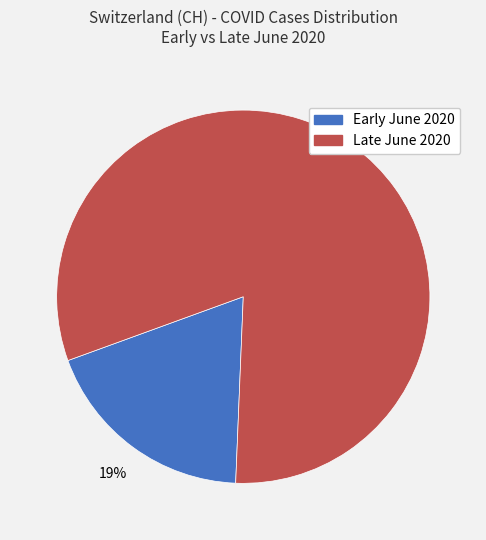

To the nearest percent, what is the average slice percentage?

50%